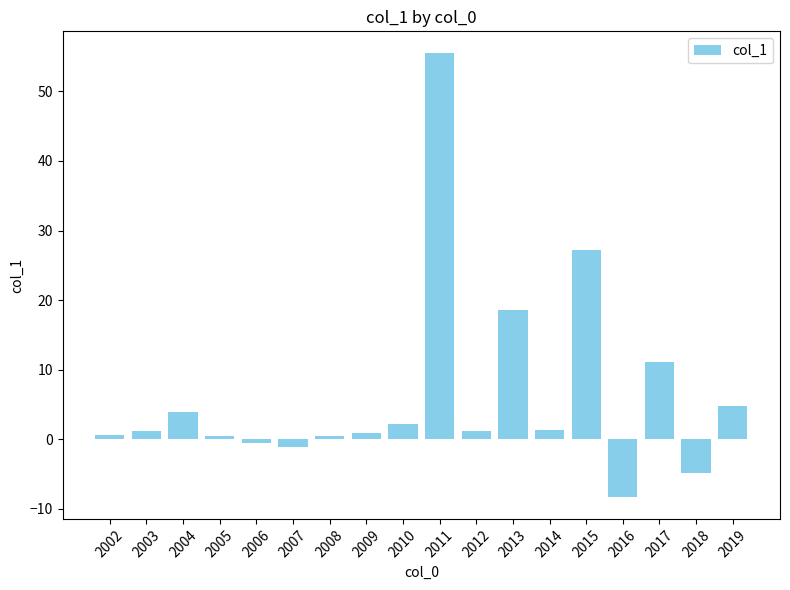

The chart shows a value of 29.9 at 2011. True or false?

False